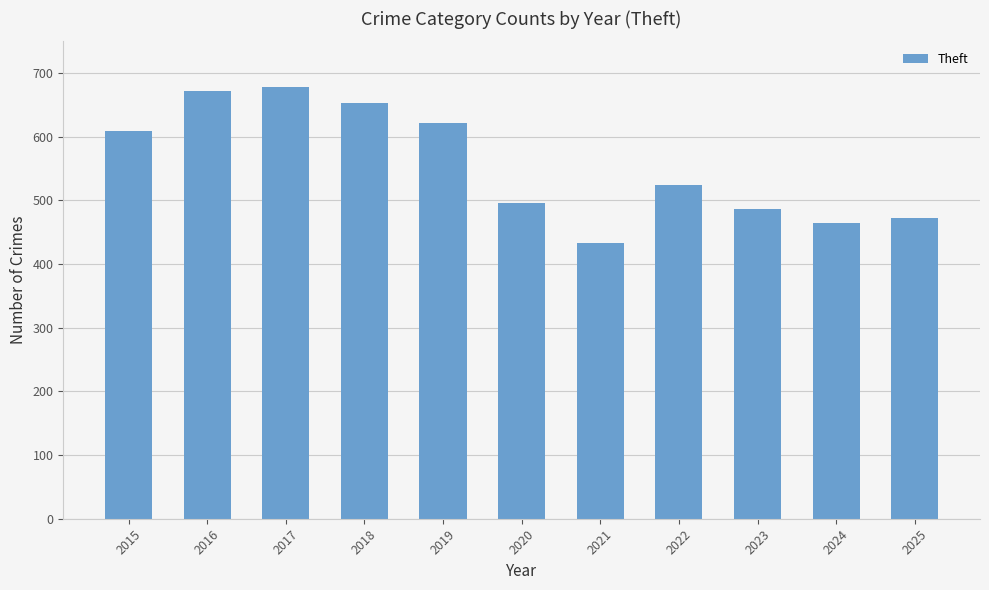

True or false: the data shows 310 at 2015.

False